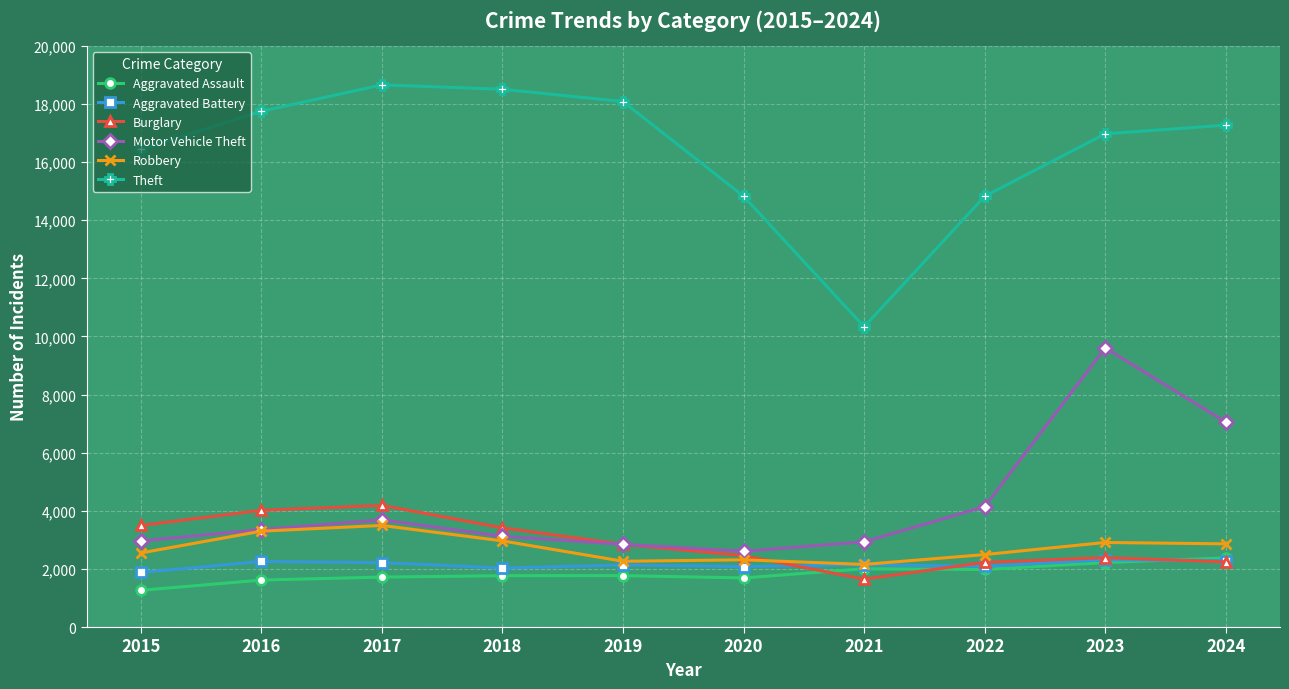

Does the chart display data point markers on the line(s)?

Yes